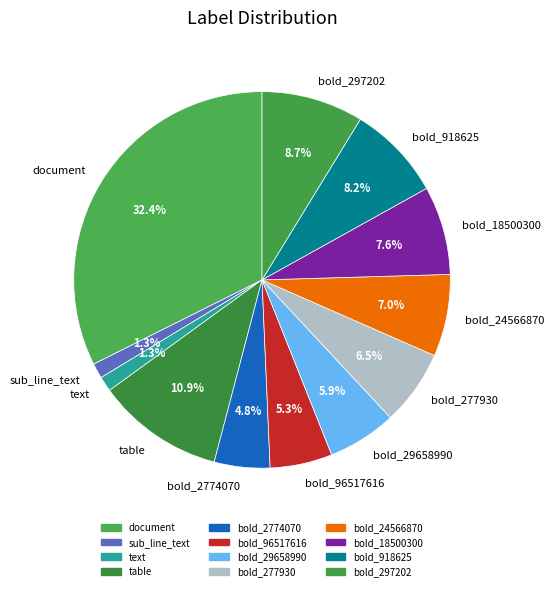

How many segments does this pie chart have?

12